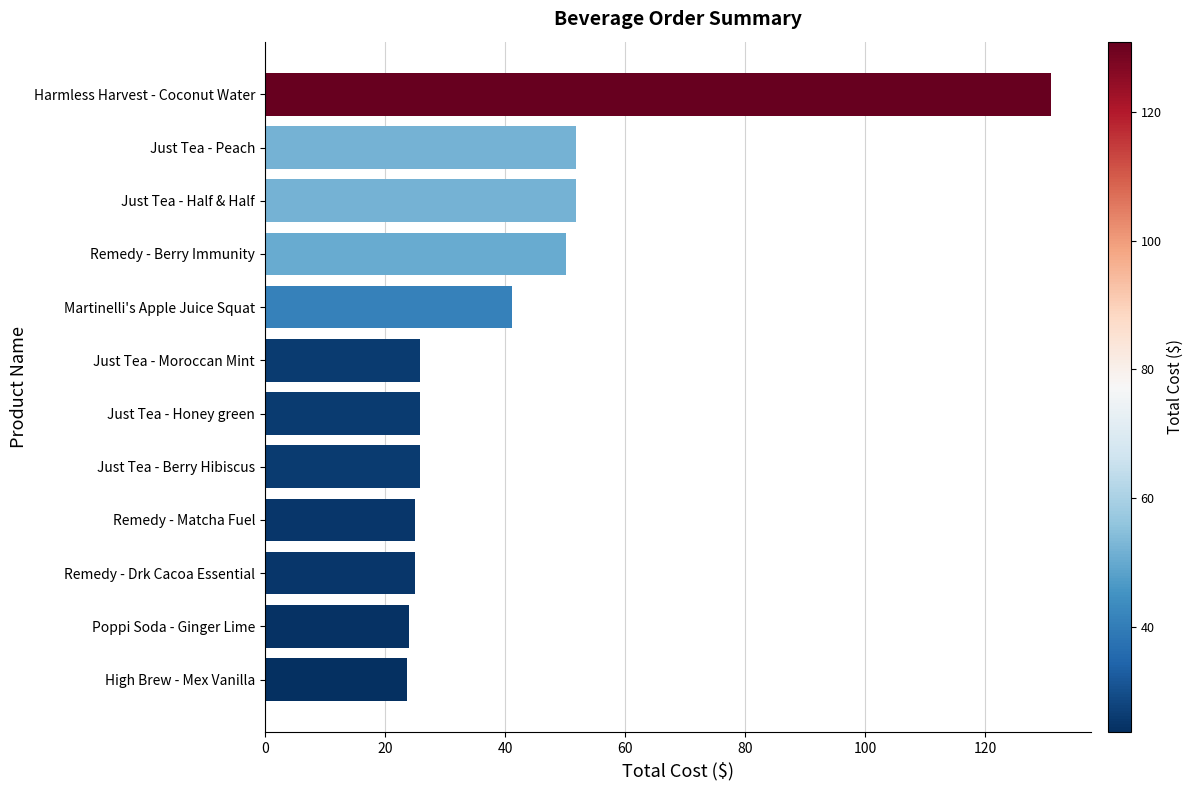

Read the value at Harmless Harvest - Coconut Water.

131.0